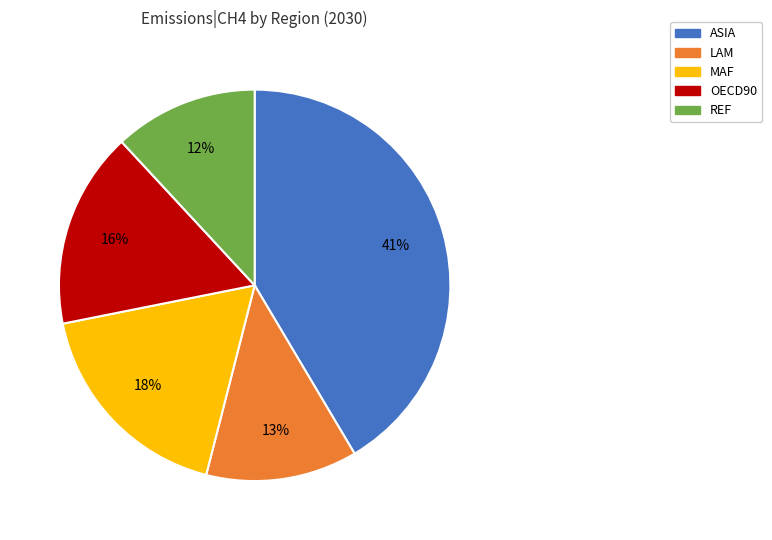

Which category has the smallest portion of the pie?

REF